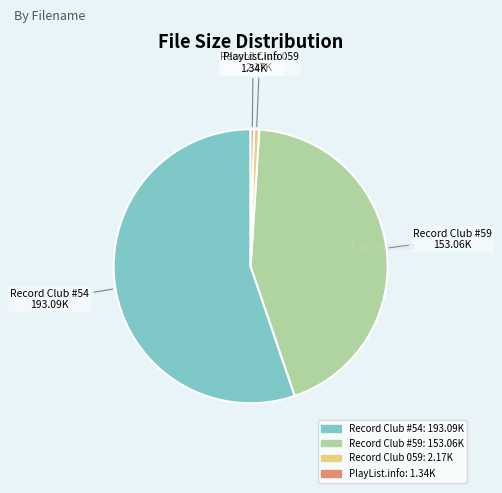

Which has a higher value, Record Club 059 or Record Club #54?

Record Club #54